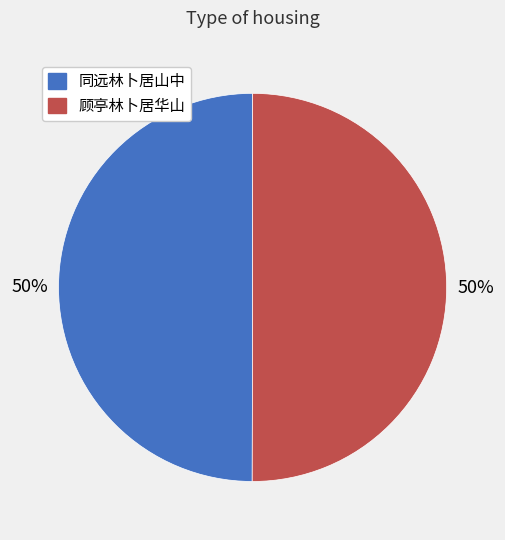

Count the number of slices in the pie.

2